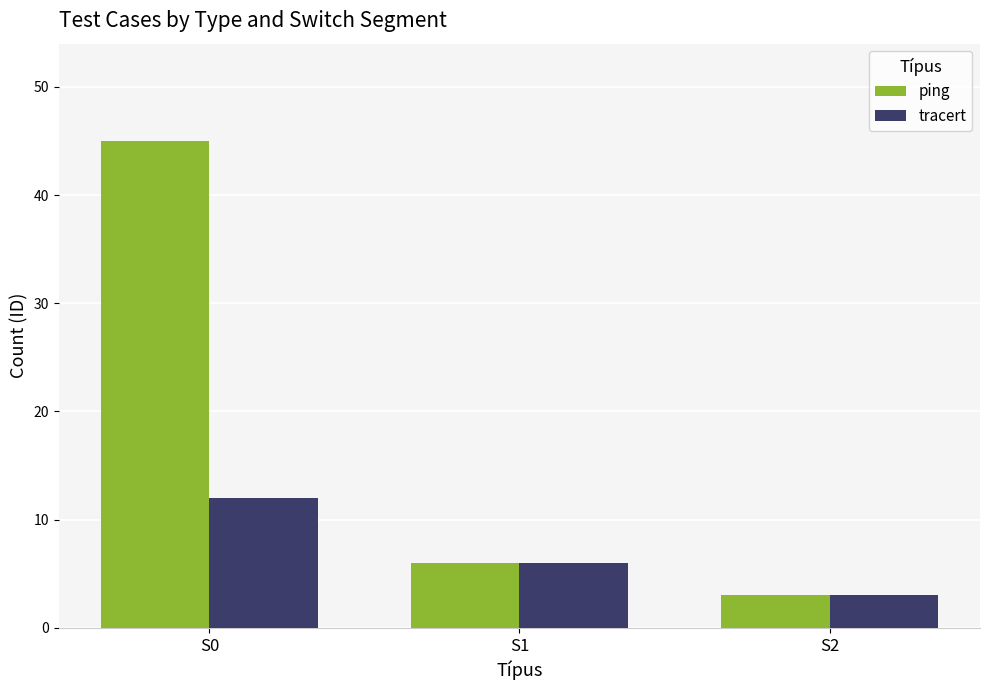

Count the tracert values in the range 3 to 12.

3